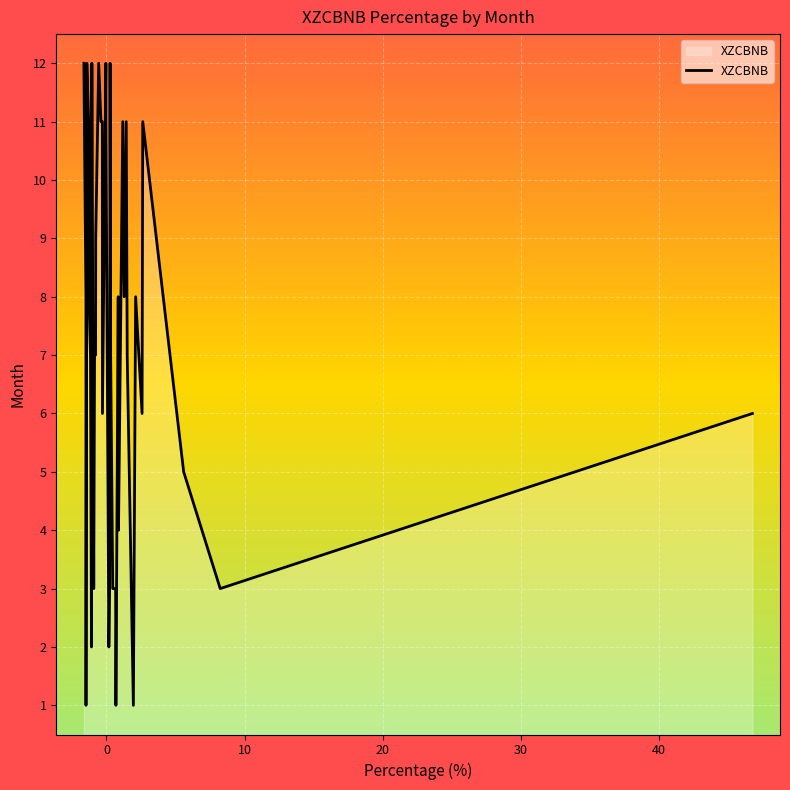

What is the maximum value shown in the chart?

12